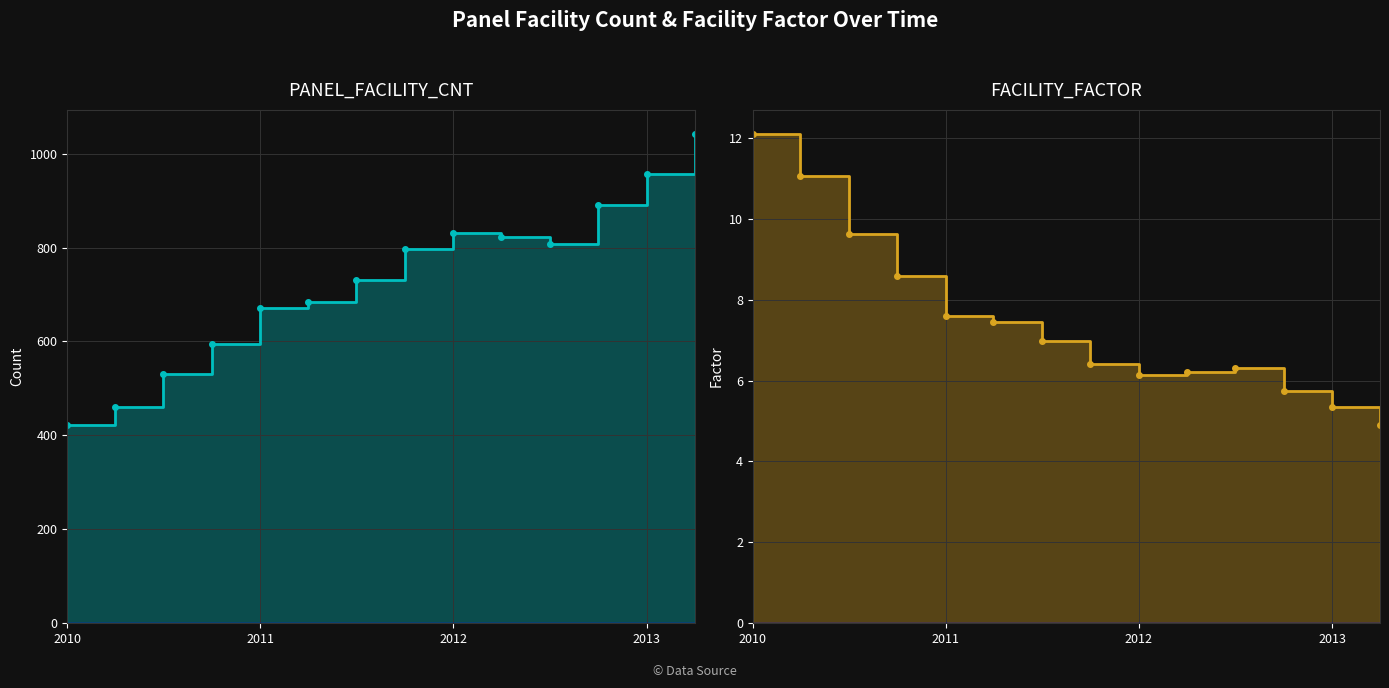

True or false: FACILITY_FACTOR_line and PANEL_FACILITY_CNT_line cross at least once.

False